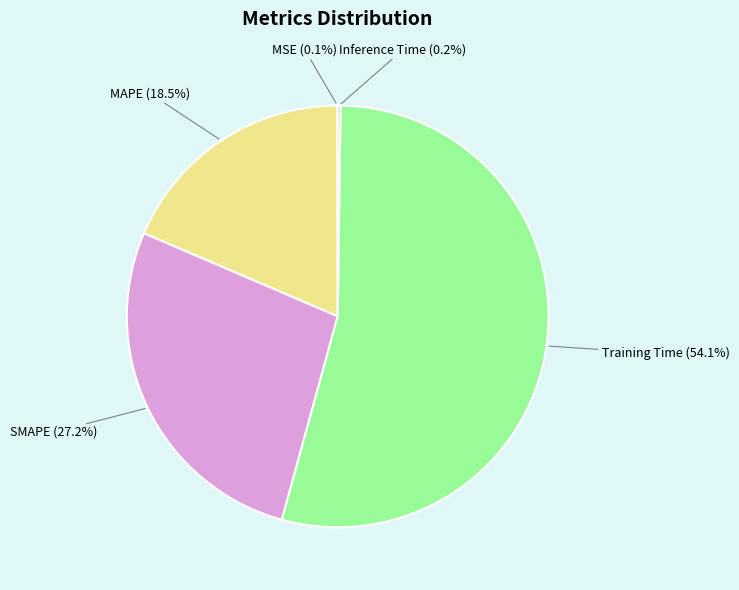

What is the majority slice?

Training Time